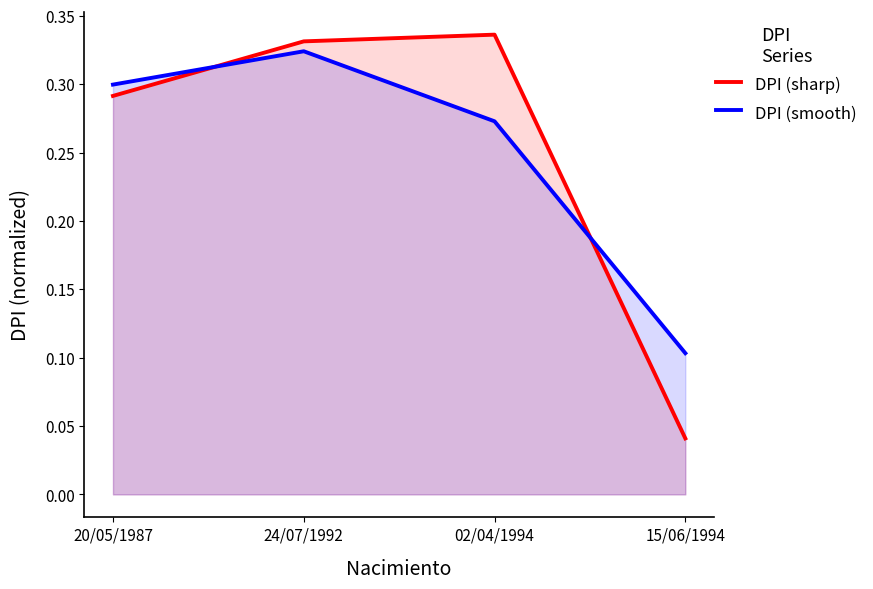

What is the label of the 4th point from the left?

15/06/1994